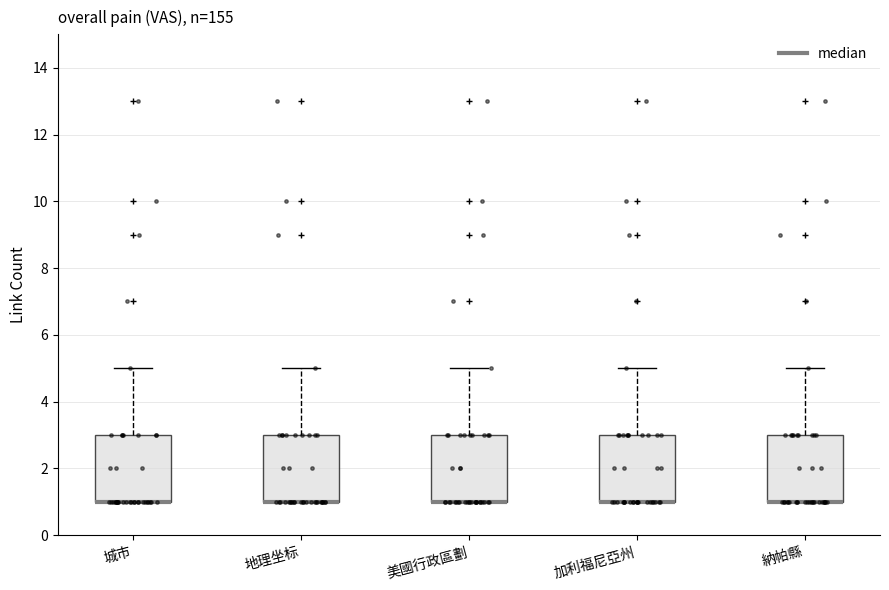

Reading left to right, read every box against the y-axis: the position of its median line, the range the box covers, and the ends of its whiskers. The values are not printed on the chart, so give them approximately, as read against the axis.

城市: median 1 (drawn on the box's lower edge), box 1 to 3, whiskers 1 to 5
地理坐标: median 1 (drawn on the box's lower edge), box 1 to 3, whiskers 1 to 5
美國行政區劃: median 1 (drawn on the box's lower edge), box 1 to 3, whiskers 1 to 5
加利福尼亞州: median 1 (drawn on the box's lower edge), box 1 to 3, whiskers 1 to 5
納帕縣: median 1 (drawn on the box's lower edge), box 1 to 3, whiskers 1 to 5